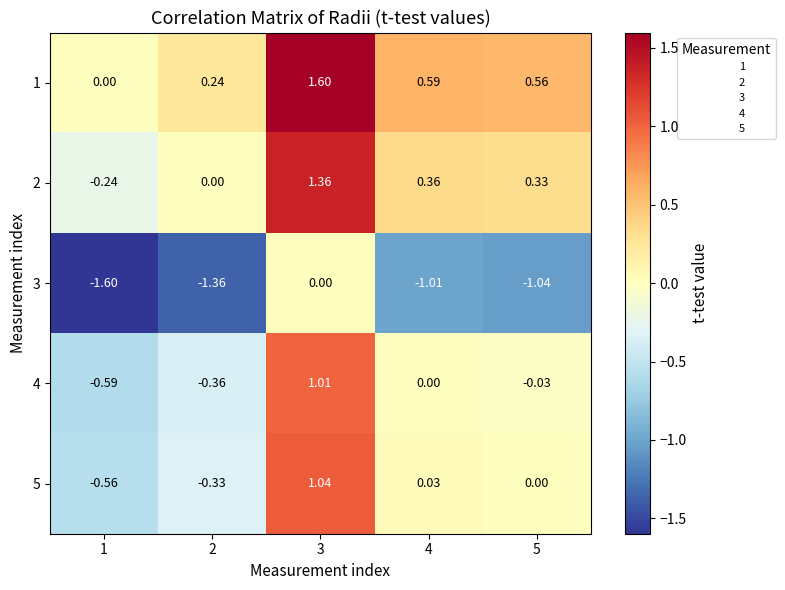

Rank the series at 2 from lowest to highest value.

3, 4, 5, 2, 1